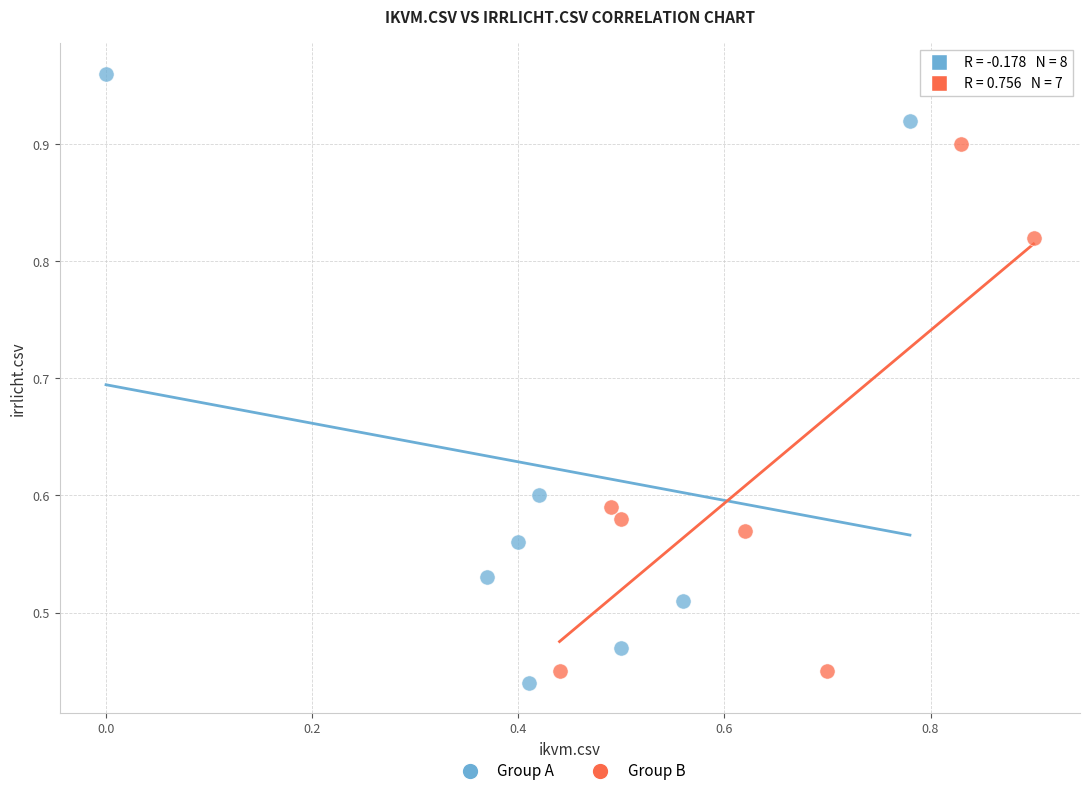

Which series reaches the maximum Y coordinate?

Group A